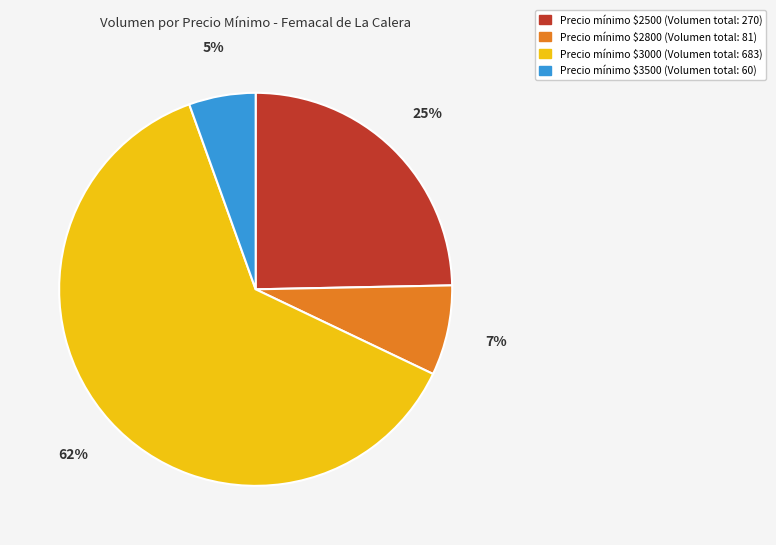

To the nearest percent, what is the average slice percentage?

25%